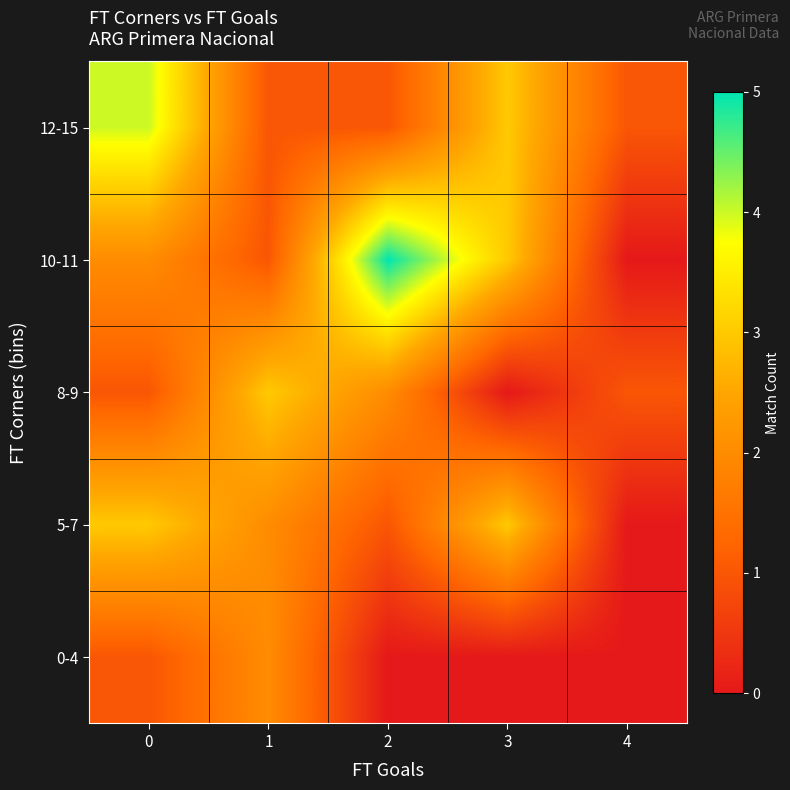

What is the difference between the highest and lowest values at 3?

3